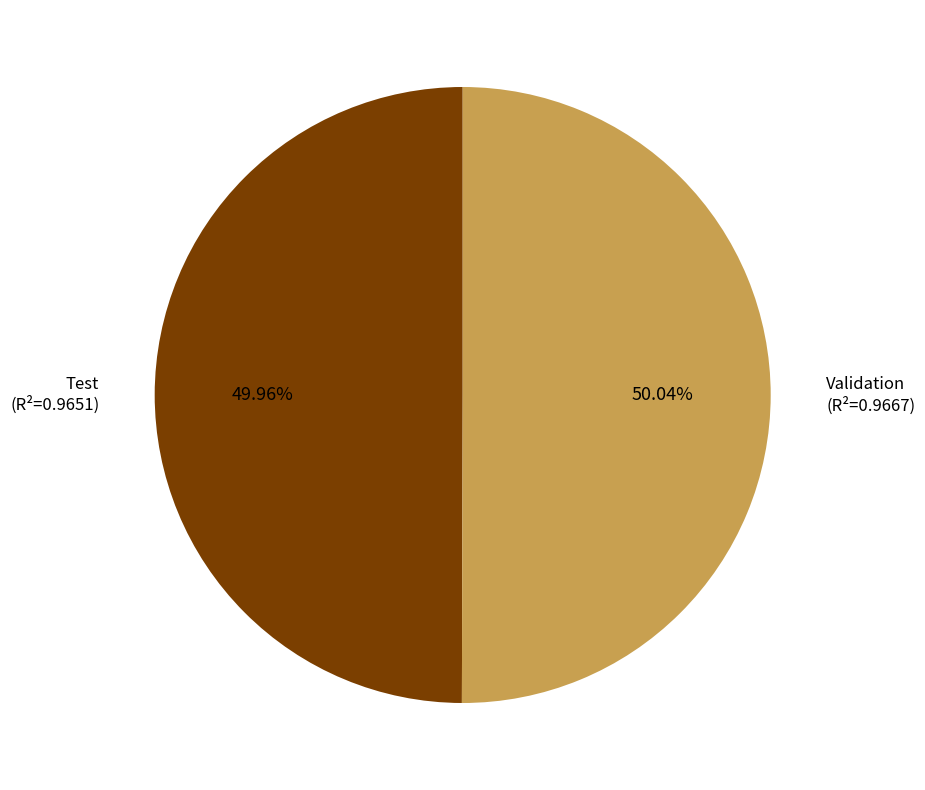

Is there a majority slice in this chart?

Yes